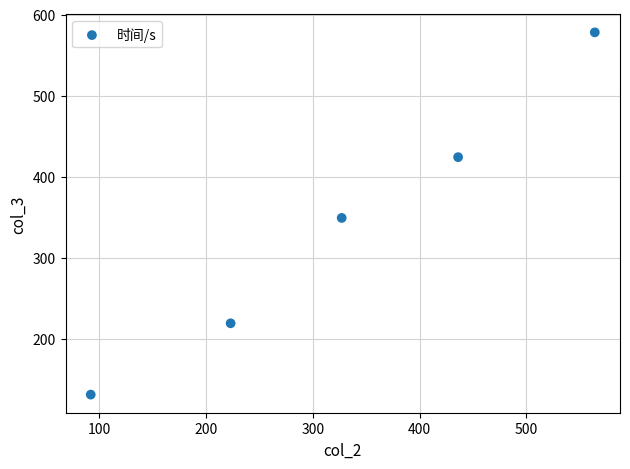

What Y value in the scatter plot is closest to 354?

349